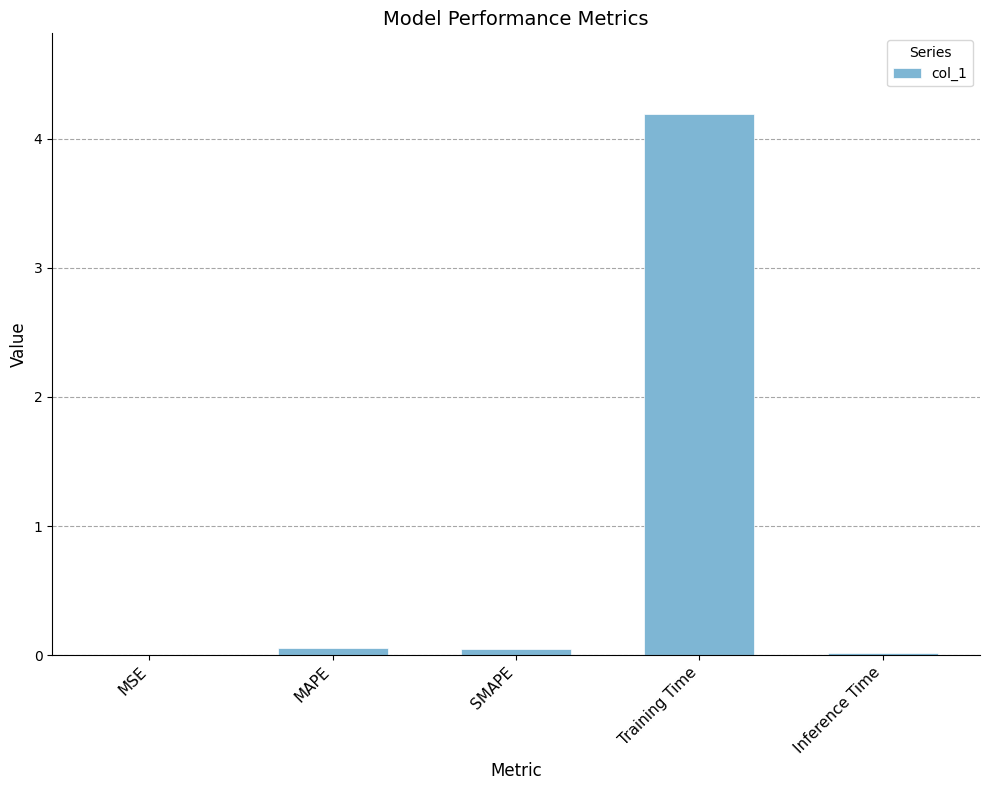

What is the sum of all values?

4.3